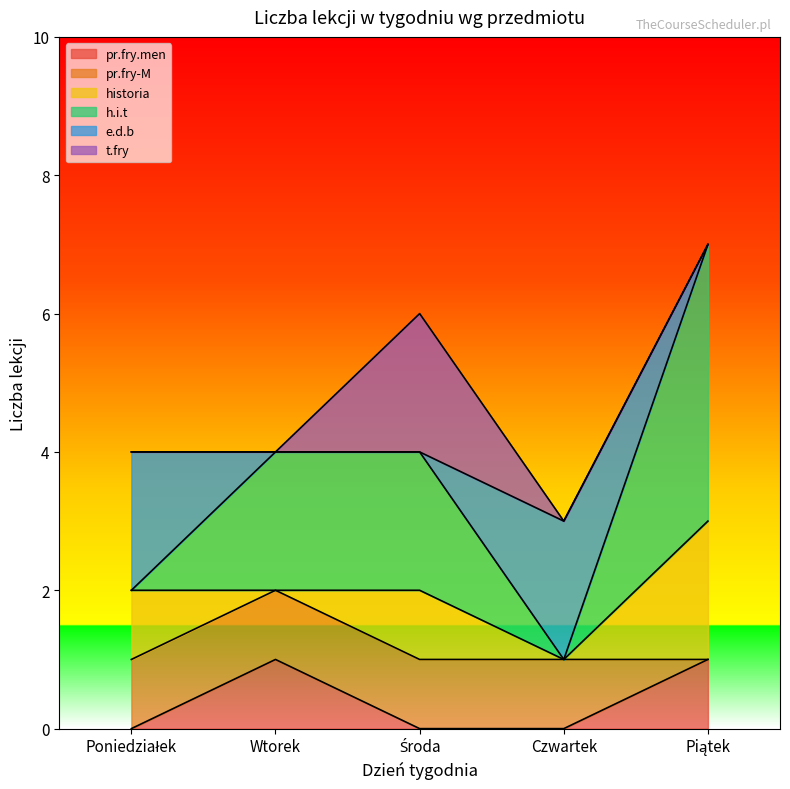

What position from the left is Czwartek?

4